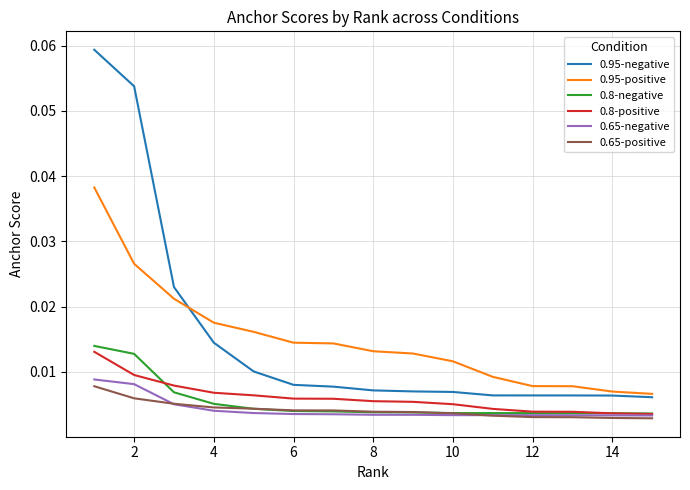

True or false: 0.95-negative and 0.8-positive cross at least once.

False